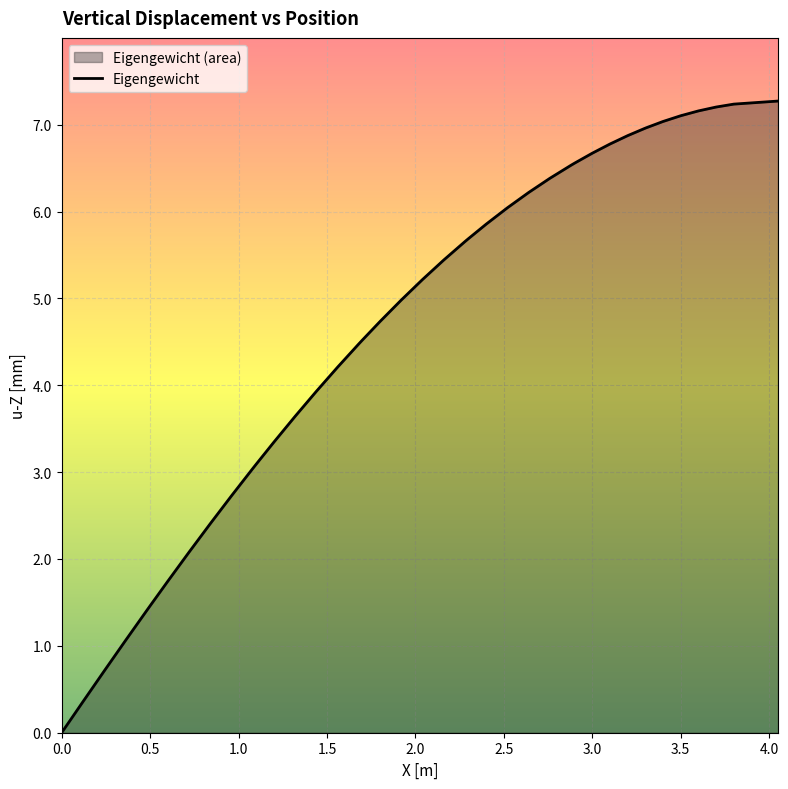

What is the greatest value displayed?

7.3